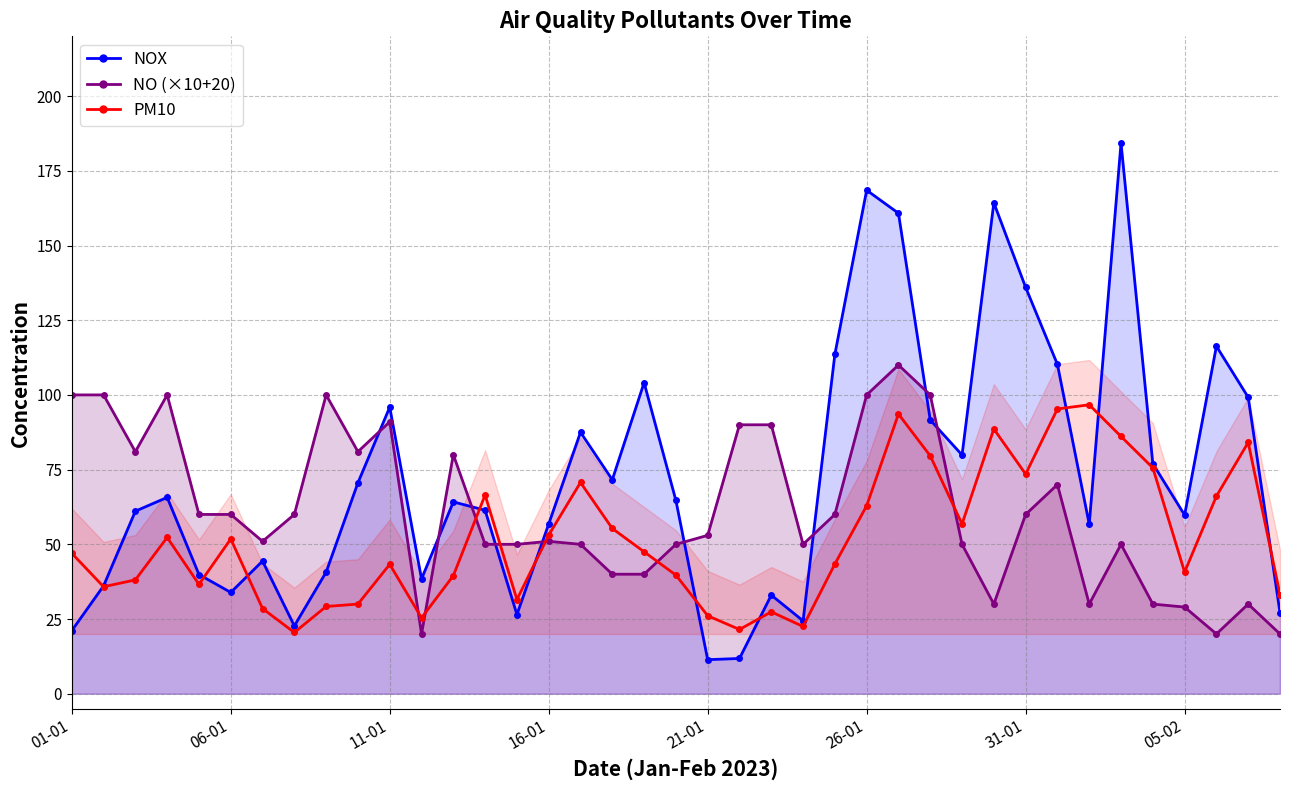

At which category does the chart reach its peak across all series?

33